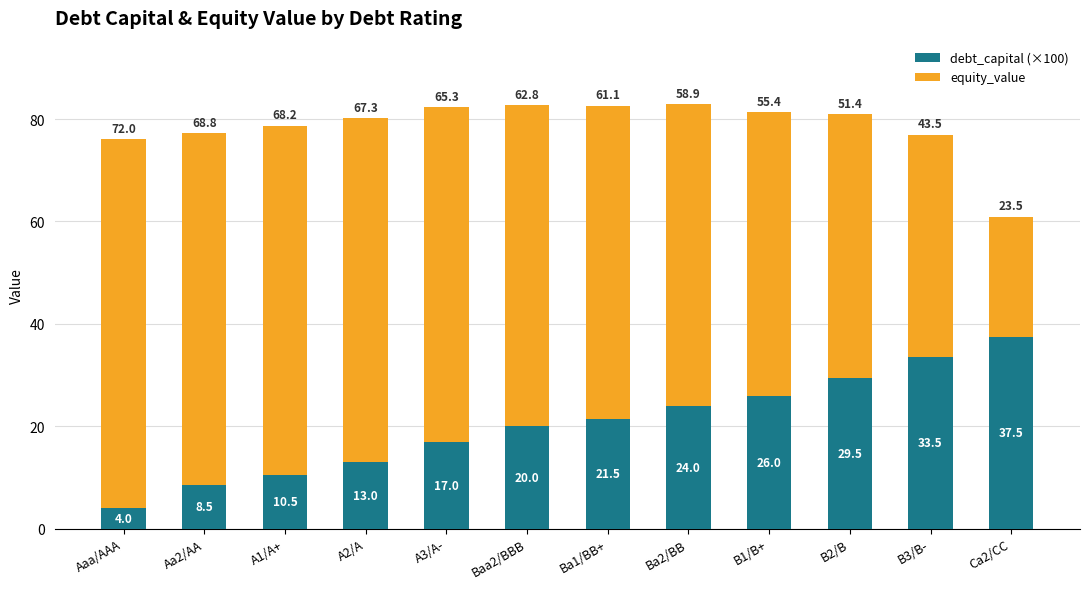

The debt_capital (×100) series shows 36.3 at Ba2/BB. True or false?

False